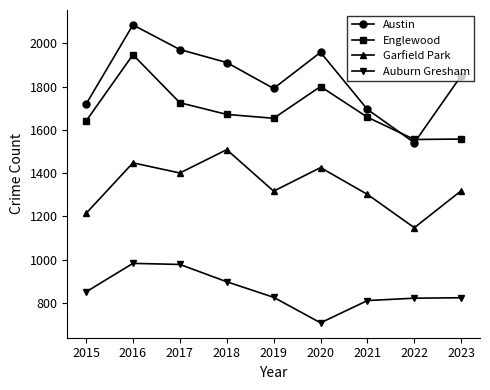

Does the chart display data point markers on the line(s)?

Yes